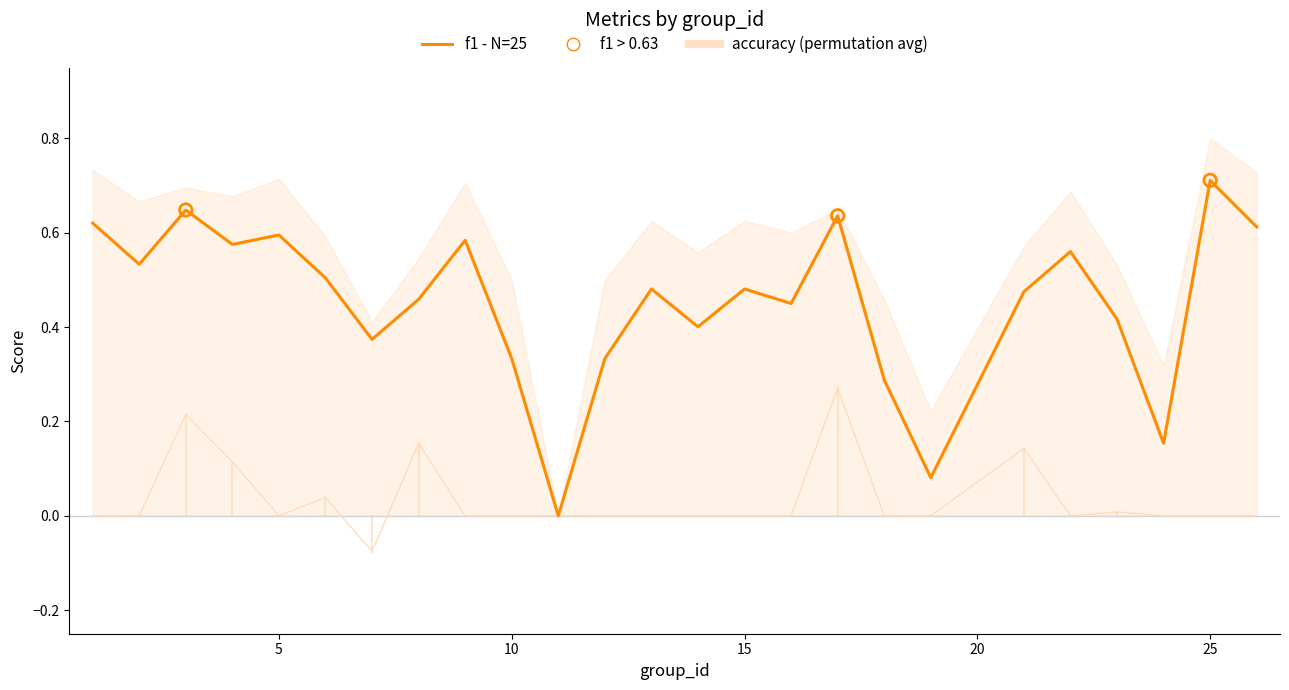

Which series has the largest total across all categories?

f1